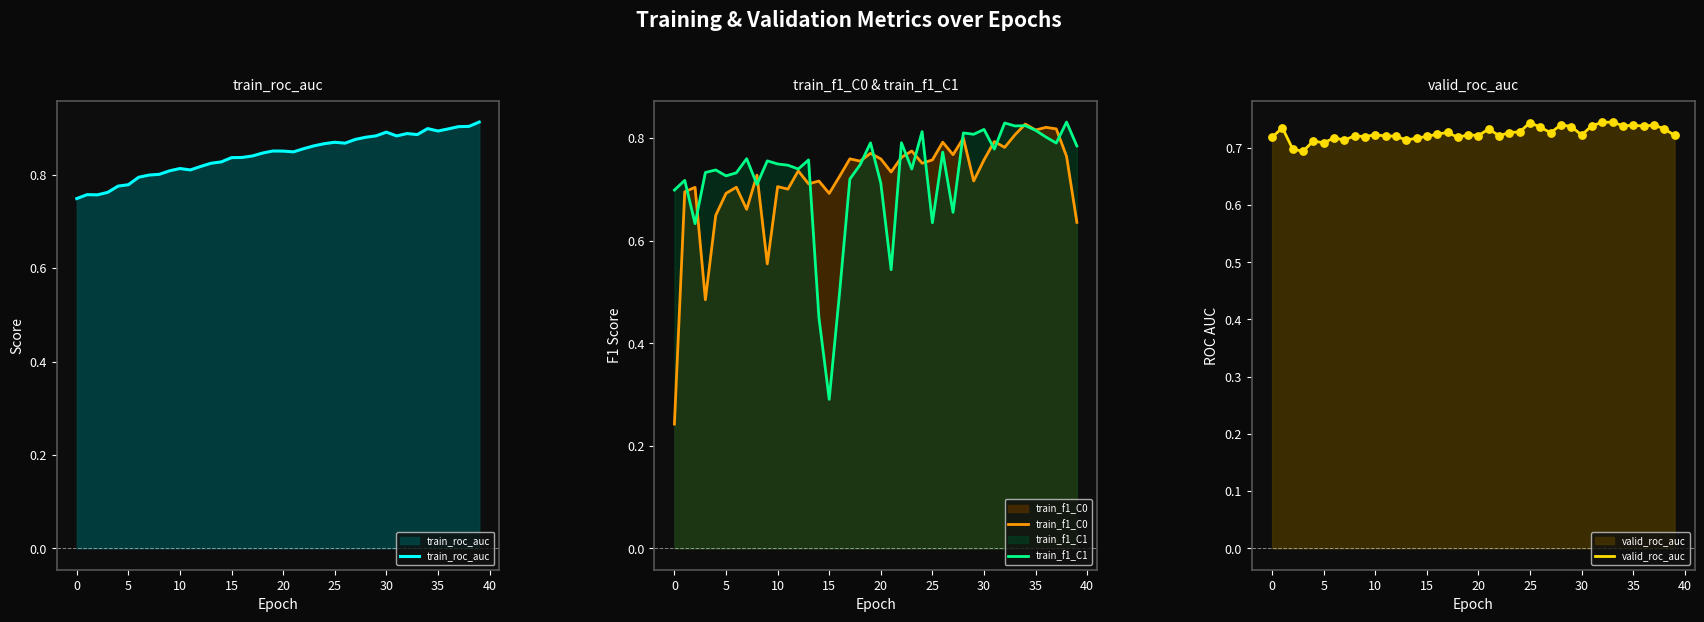

Where is train_f1_C1 nearest to the value 0?

15